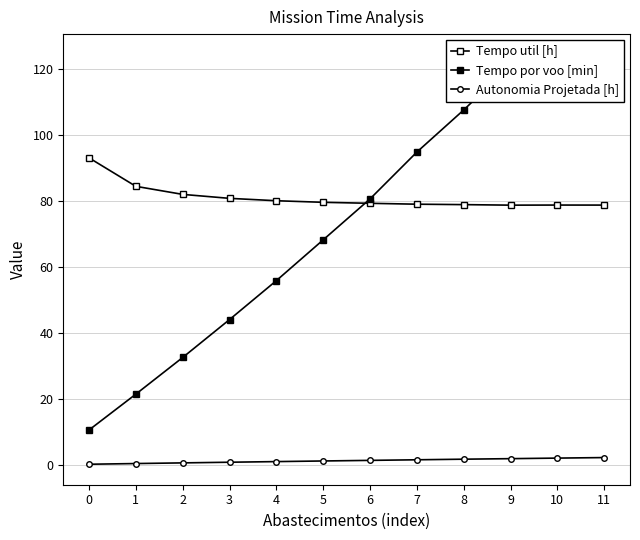

List the labels in order of Tempo util [h] value, smallest first.

9, 11, 10, 8, 7, 6, 5, 4, 3, 2, 1, 0